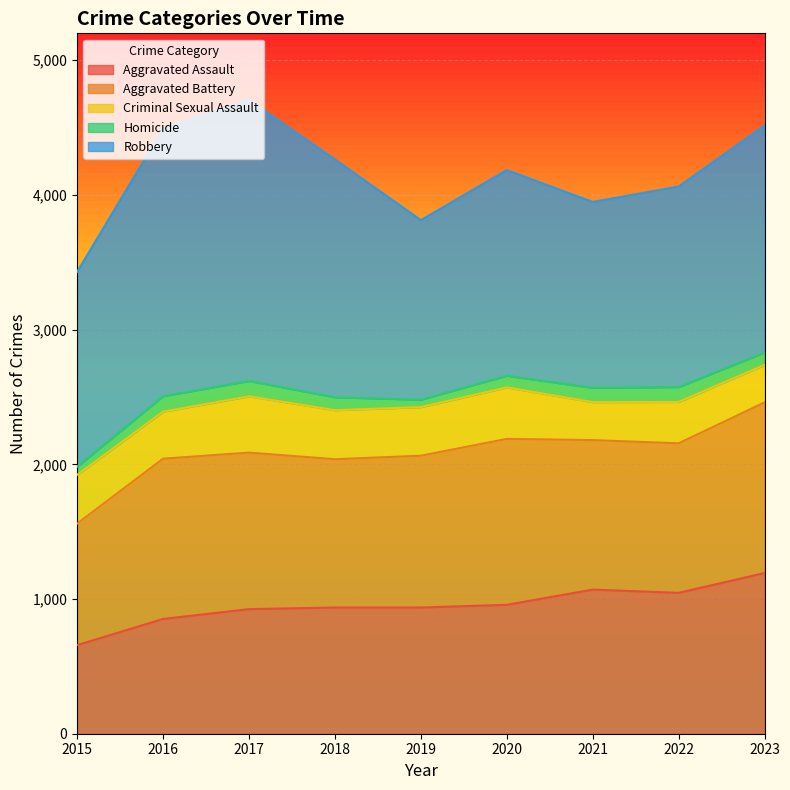

Is the value of Robbery at 2021 greater than the value of Criminal Sexual Assault at 2023?

Yes